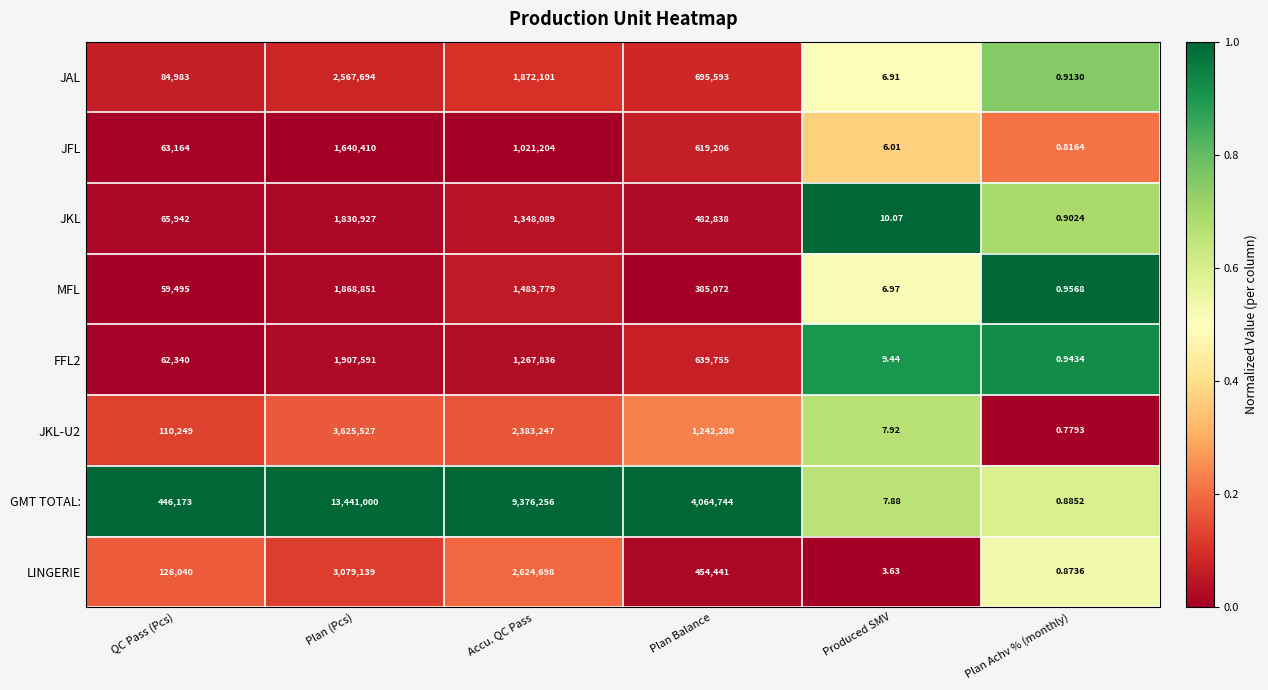

Is the value of MFL at Plan (Pcs) greater than the value of JAL at QC Pass (Pcs)?

Yes